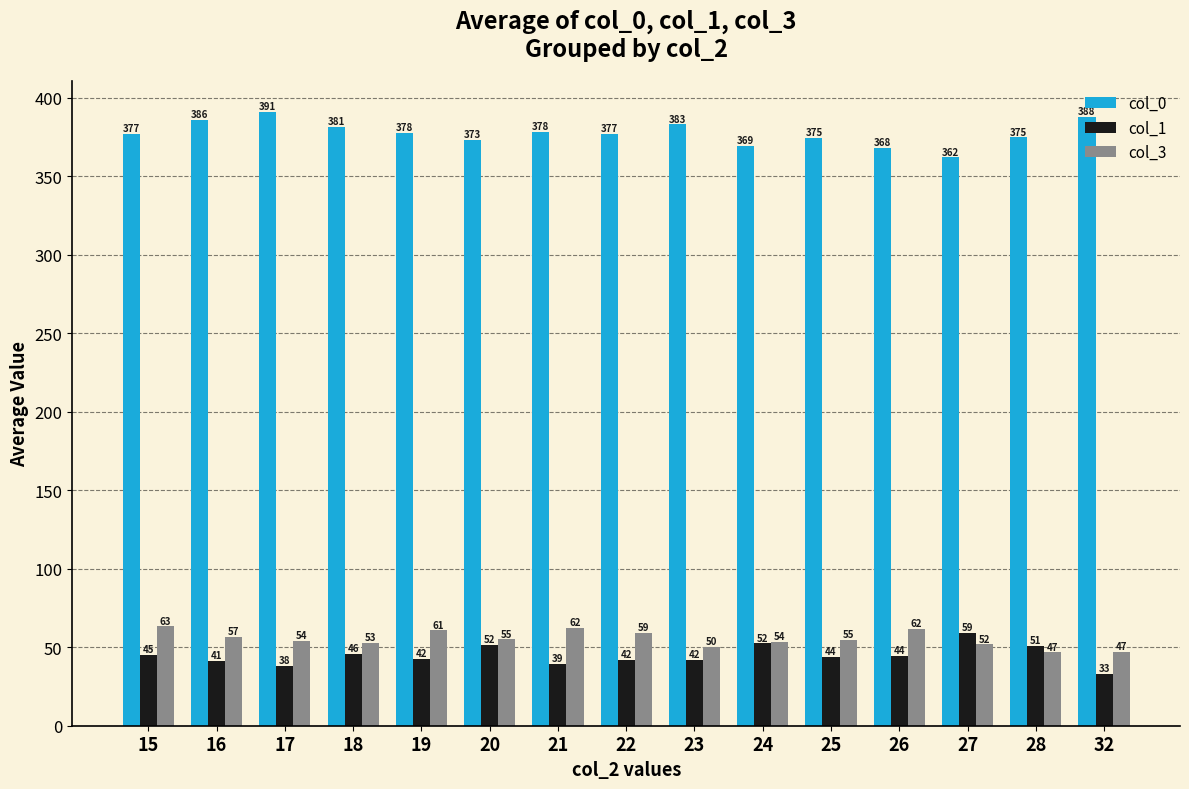

Rank the series at 27 from lowest to highest value.

col_3, col_1, col_0